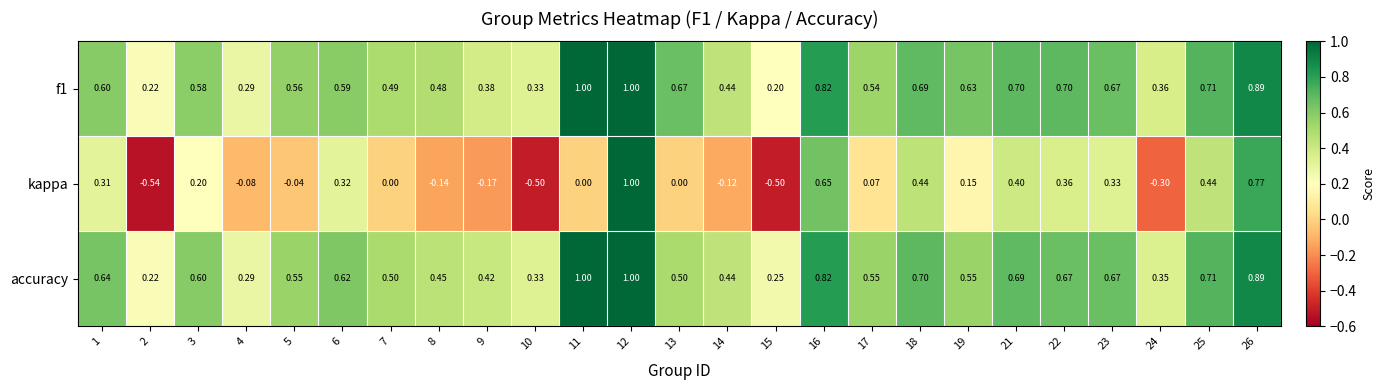

At which category is the sum across all series the highest?

12